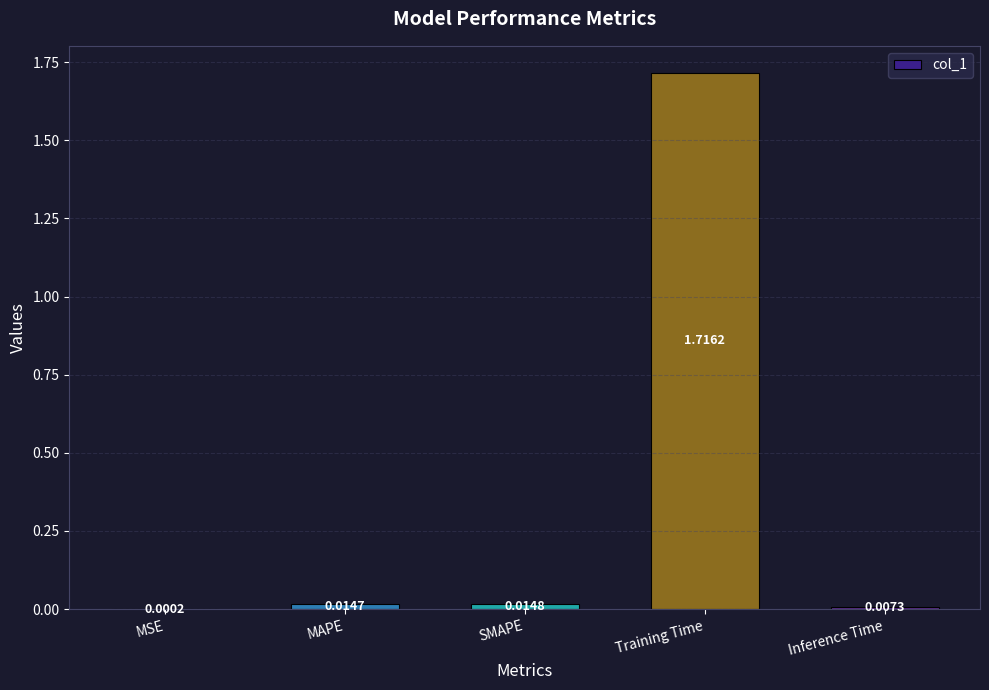

Which has a higher value, MSE or MAPE?

MAPE